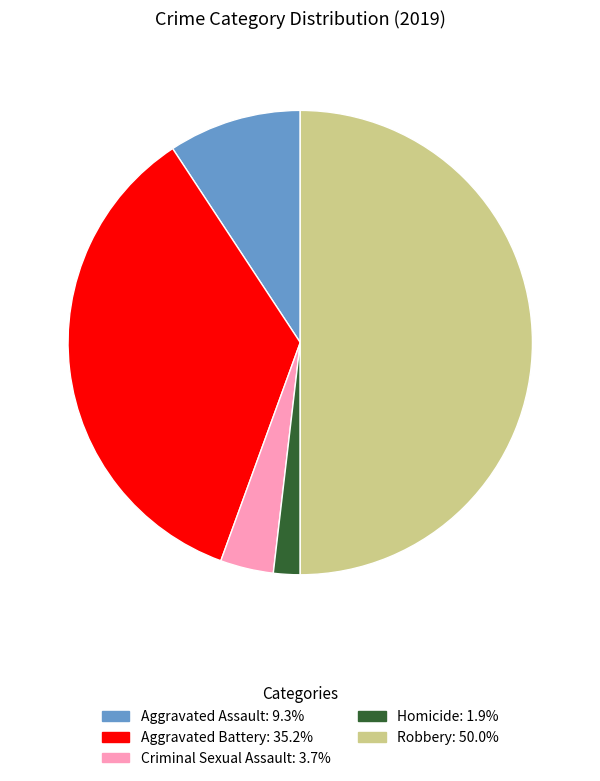

Does Criminal Sexual Assault account for over 50% of the chart?

No